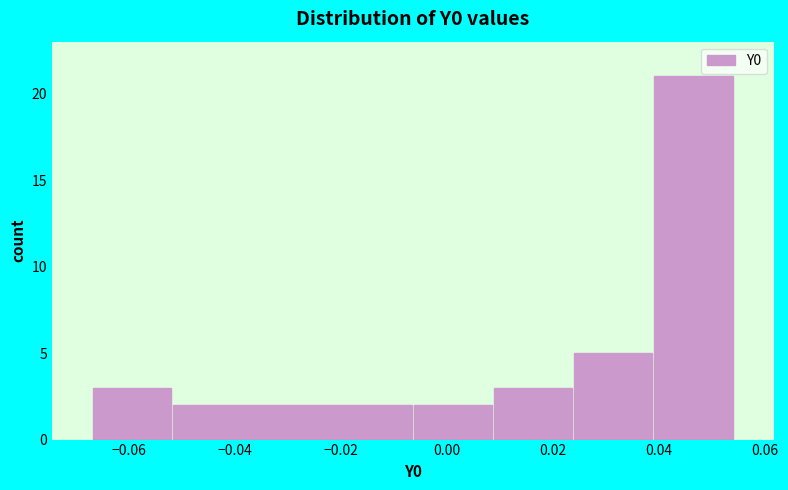

Reading left to right, list every bar in this chart as the range it spans on the x-axis followed by its height. Neither the bar edges nor the heights are printed on the chart, so give them approximately, as read against the axes.

-0.066 to -0.052: 3
-0.052 to -0.036: 2
-0.036 to -0.022: 2
-0.022 to -0.006: 2
-0.006 to 0.008: 2
0.008 to 0.024: 3
0.024 to 0.038: 5
0.038 to 0.054: 21